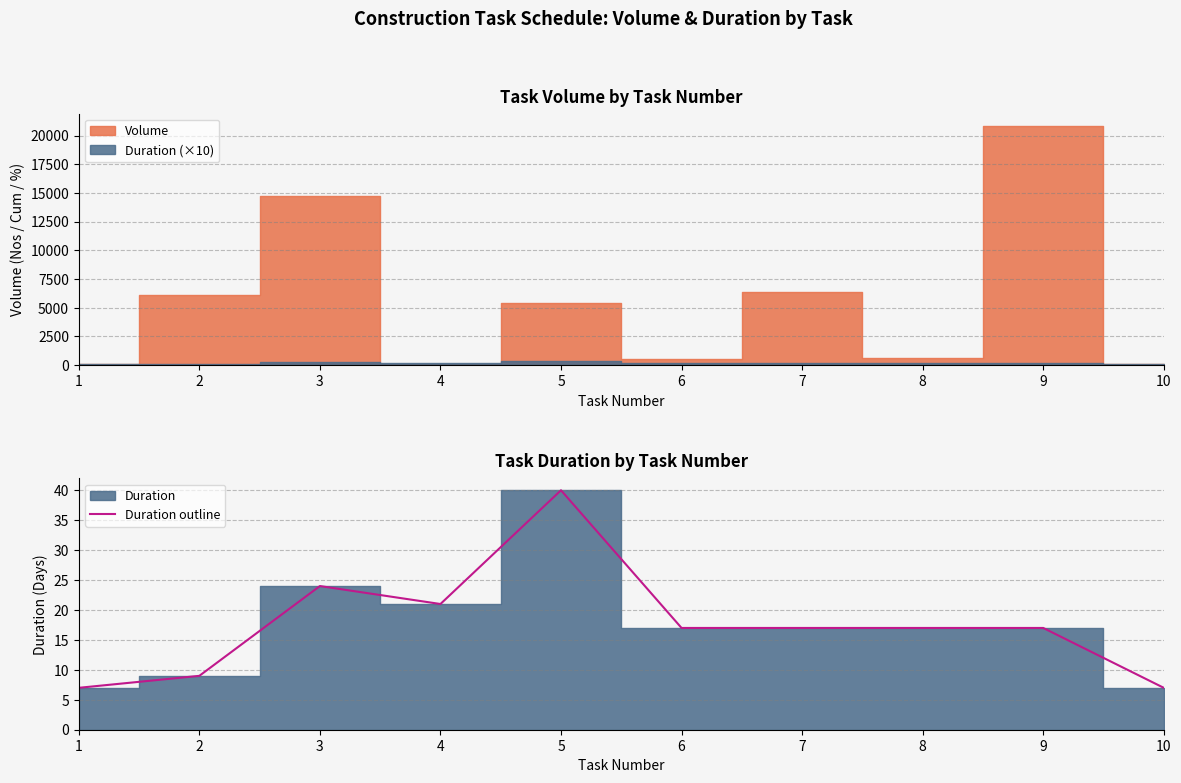

Is it true that the value at 4 is 9?

False